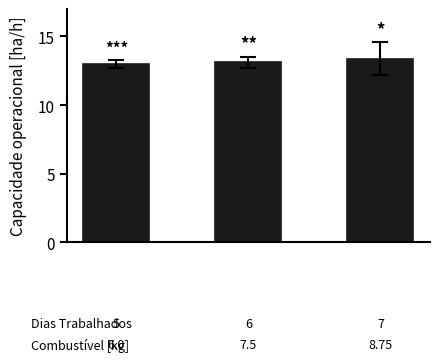

How many data points does each series have?

3